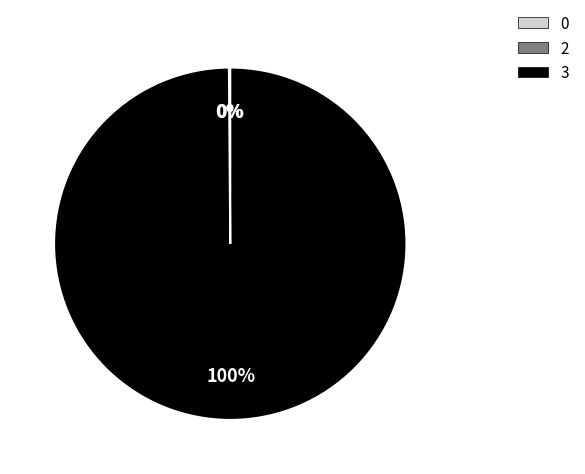

Which category has the biggest portion of the pie?

3